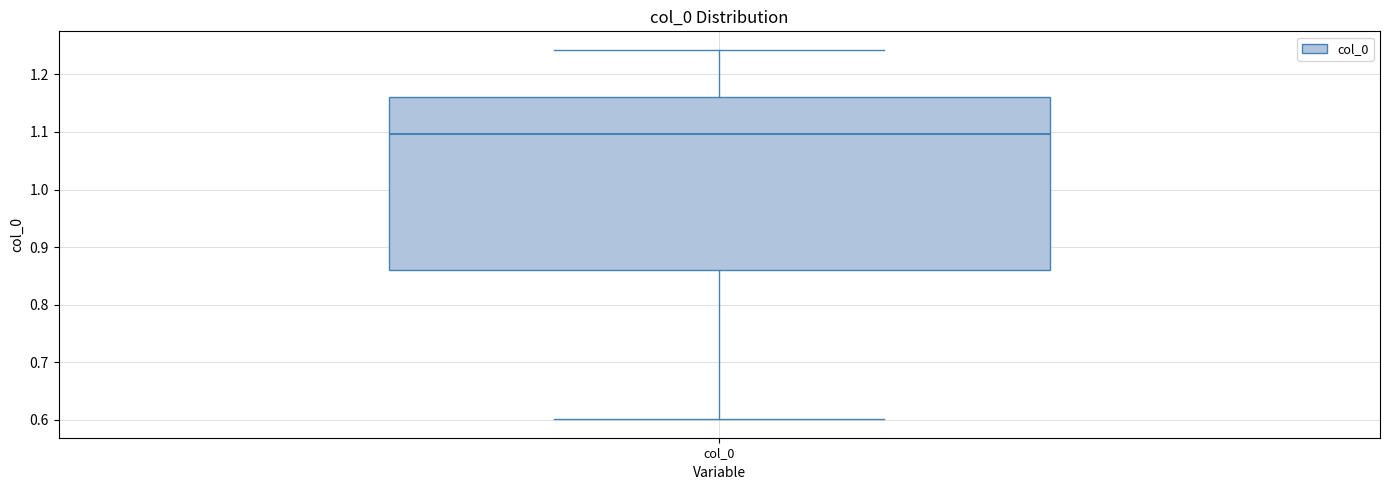

Where does the median line of the box for col_0 sit on the y-axis? The values are not printed on the chart, so give them approximately, as read against the axis.

1.10